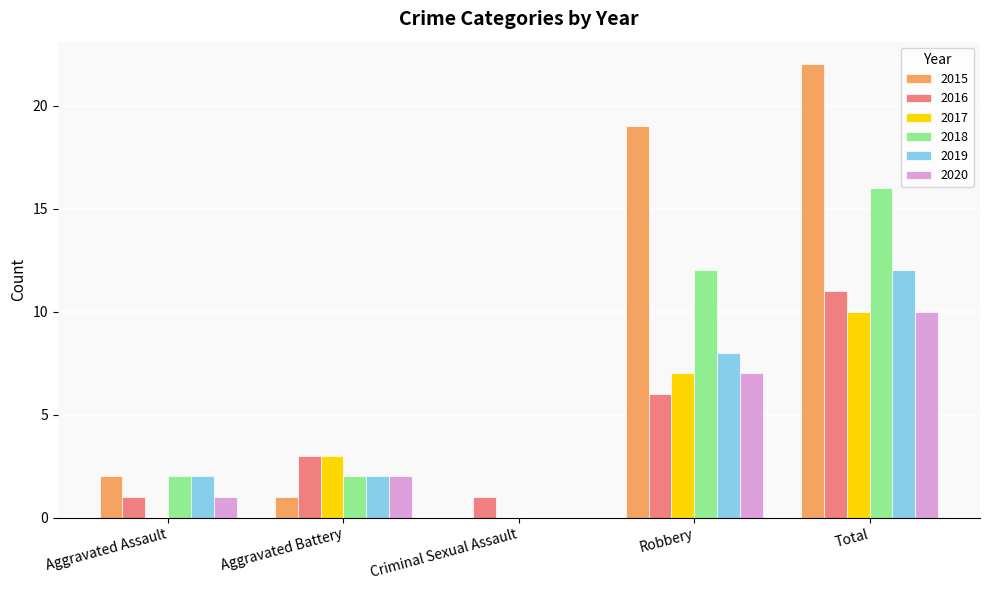

What is the greatest value displayed?

22